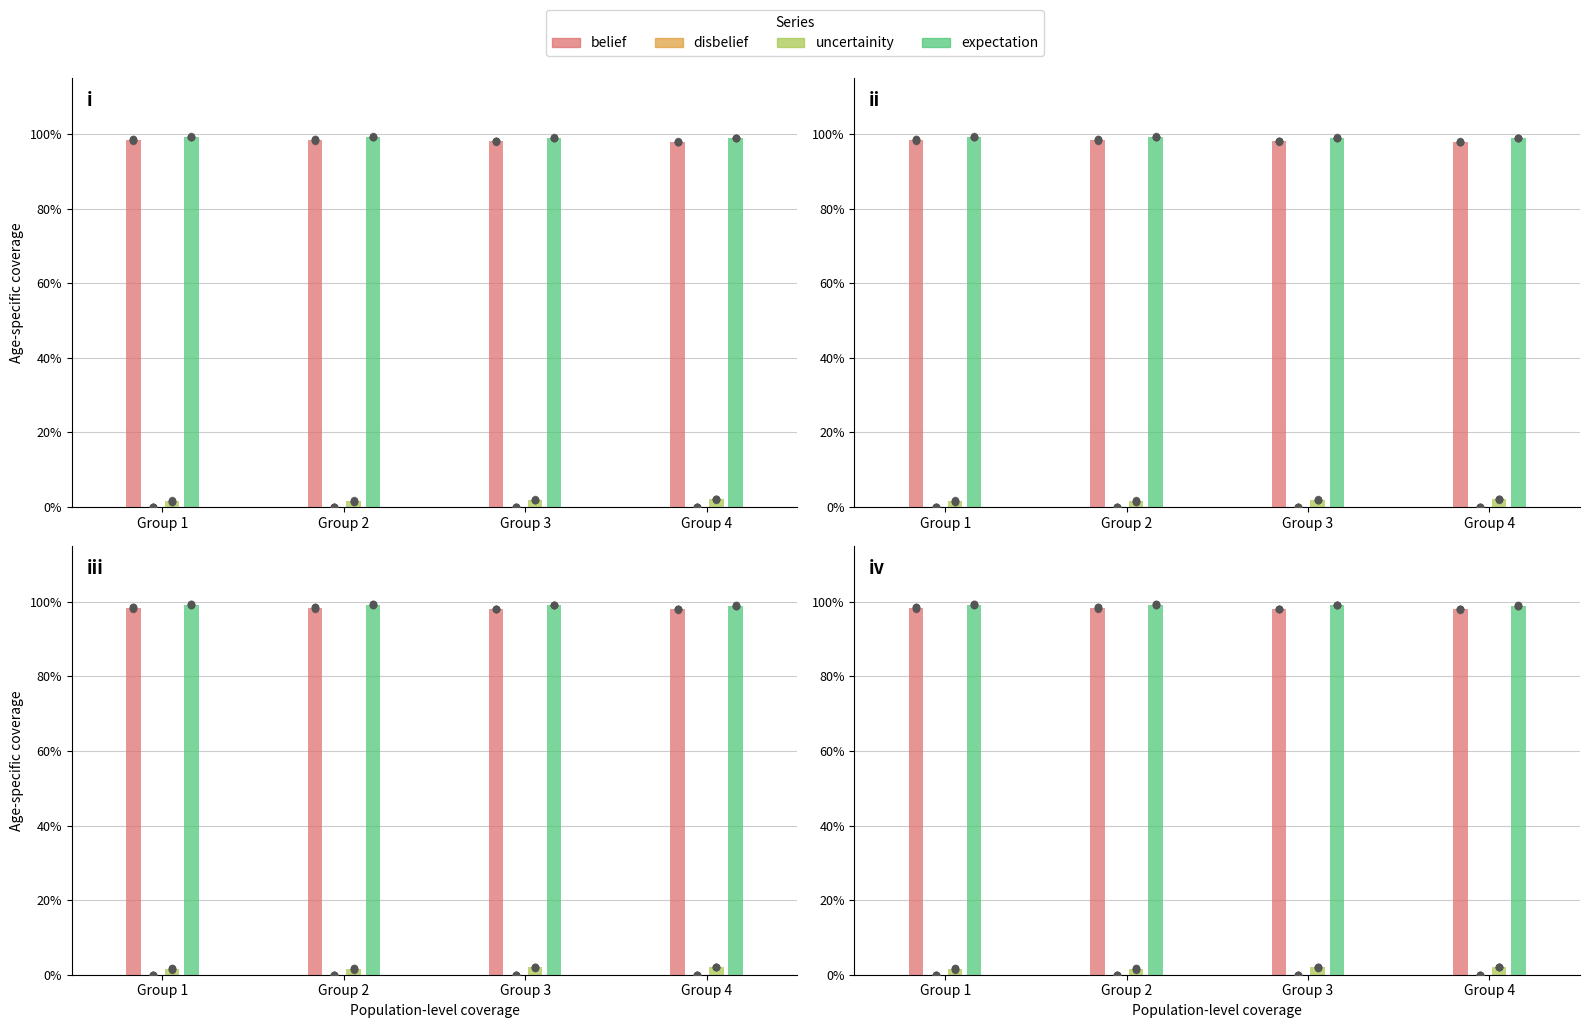

Which series reaches the maximum Y coordinate?

expectation